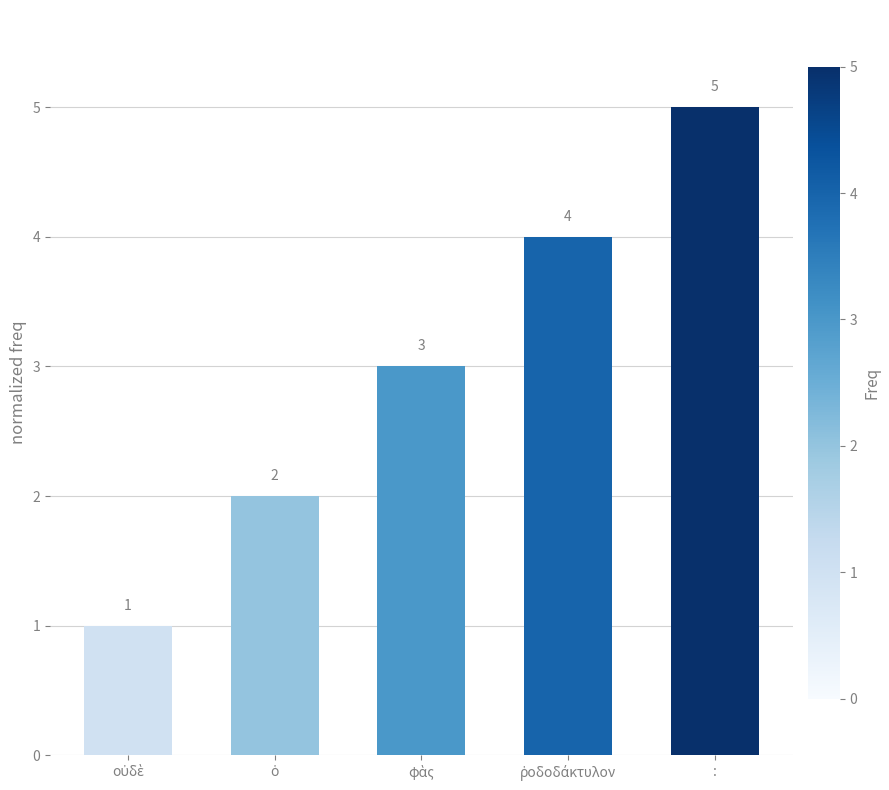

Reading left to right, extract all data points from this chart.

1	2	3	4	5